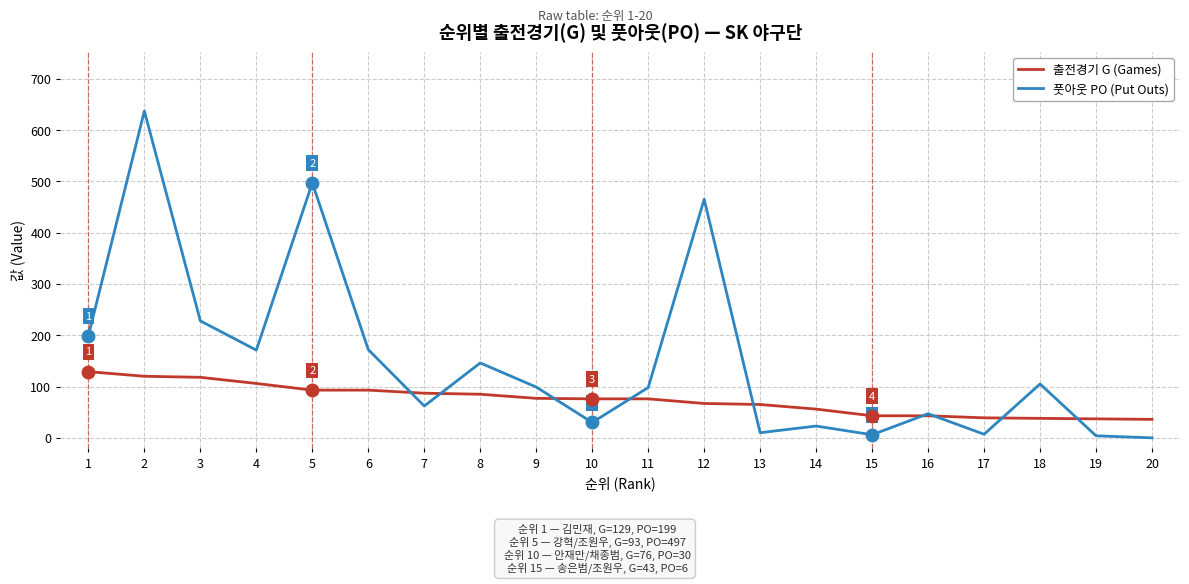

Where does the 출전경기 G (Games) series first go above 76?

1